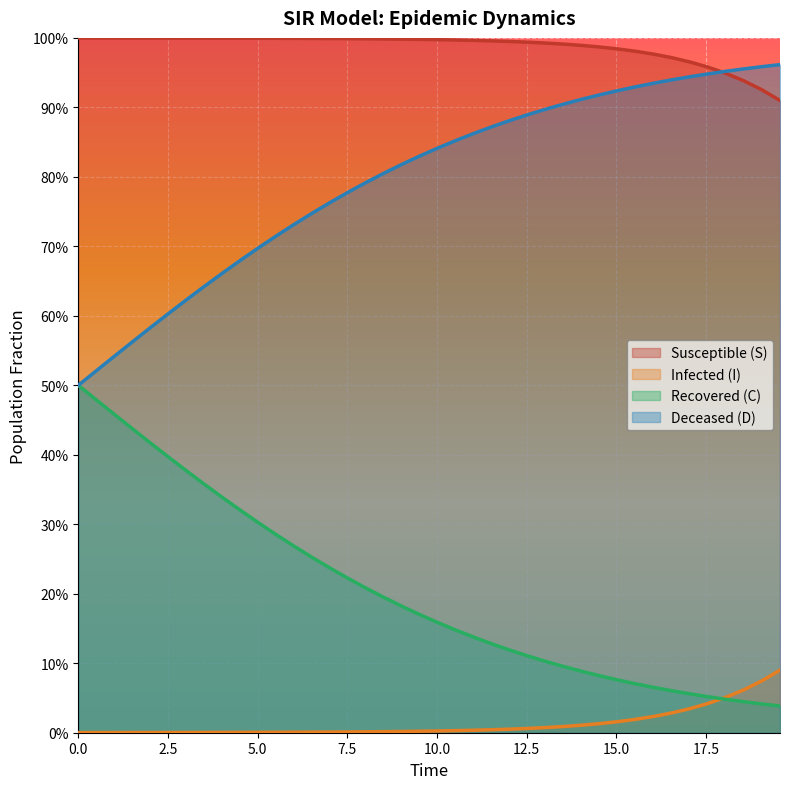

What are all the series names shown in the legend?

Susceptible (S), Infected (I), Recovered (C), Deceased (D)